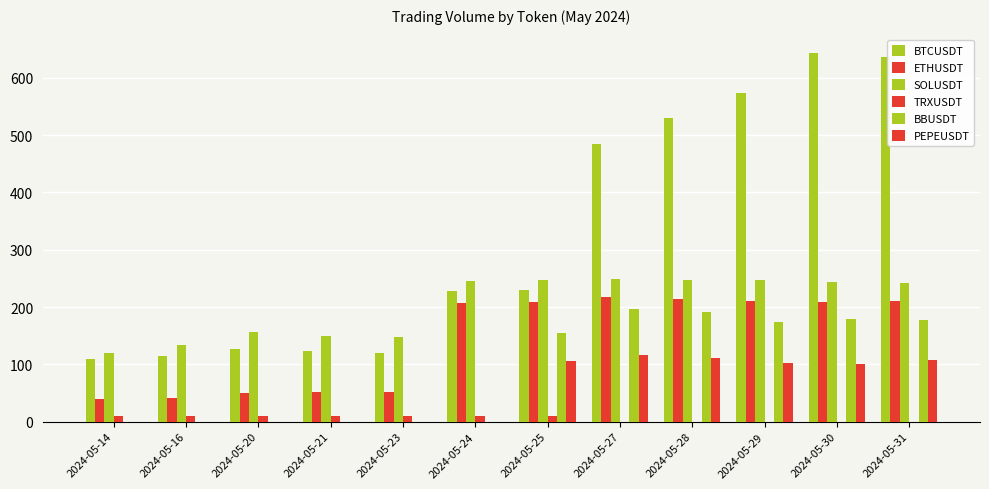

At how many categories does at least one series exceed 217?

7